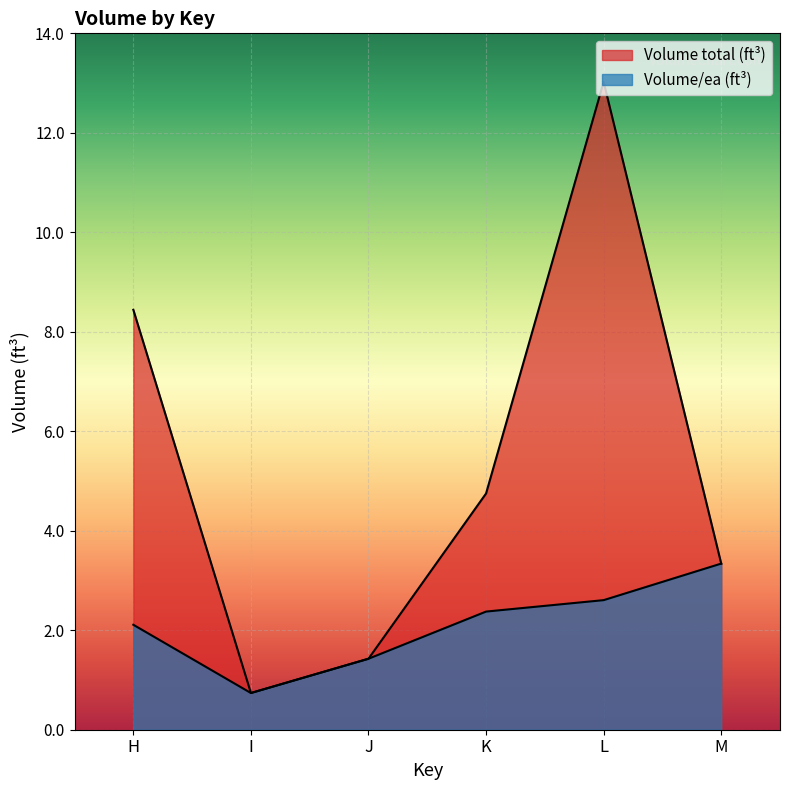

How many lines are shown in the chart?

2